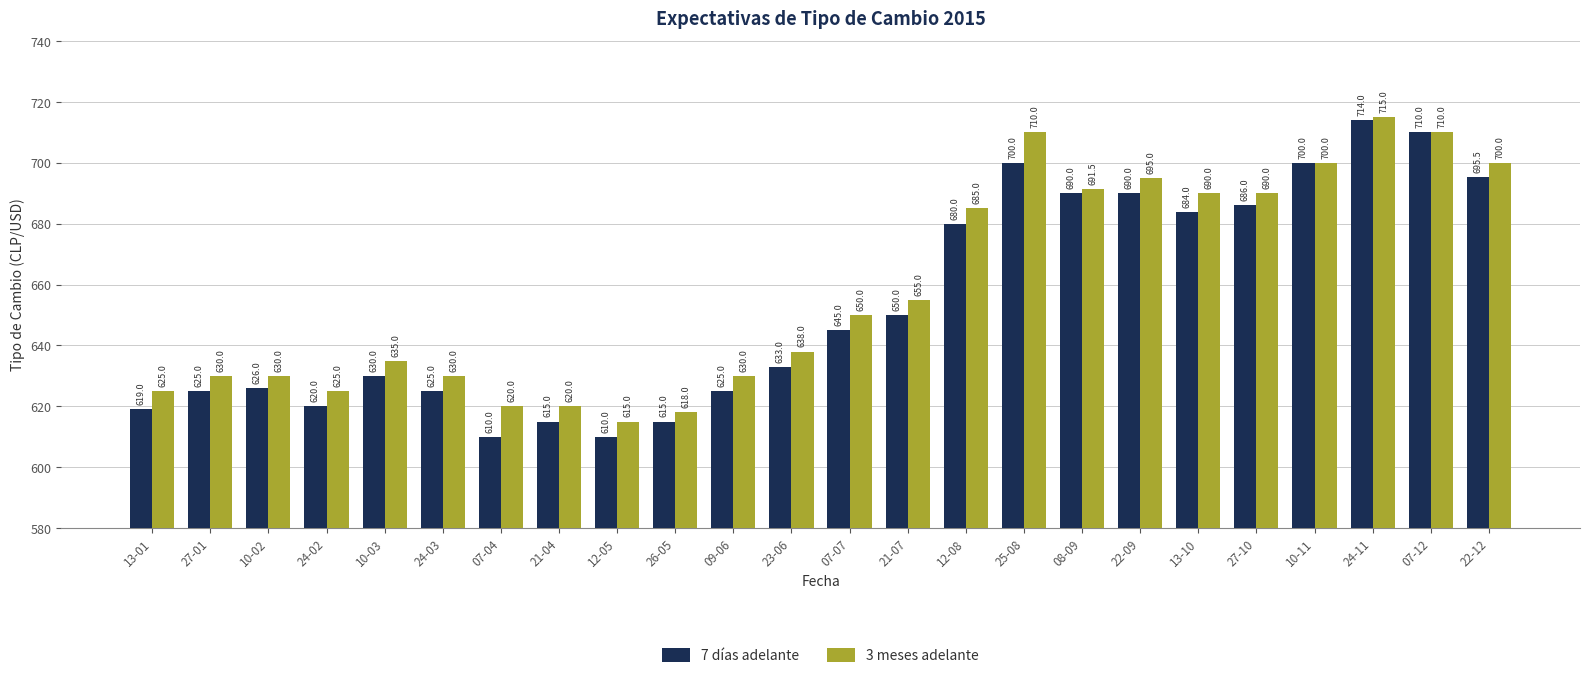

Reading left to right, list all the values displayed in this chart.

7 días adelante: 13-01=619.0	27-01=625.0	10-02=626.0	24-02=620.0	10-03=630.0	24-03=625.0	07-04=610.0	21-04=615.0	12-05=610.0	26-05=615.0	09-06=625.0	23-06=633.0	07-07=645.0	21-07=650.0	12-08=680.0	25-08=700.0	08-09=690.0	22-09=690.0	13-10=684.0	27-10=686.0	10-11=700.0	24-11=714.0	07-12=710.0	22-12=695.5
3 meses adelante: 13-01=625.0	27-01=630.0	10-02=630.0	24-02=625.0	10-03=635.0	24-03=630.0	07-04=620.0	21-04=620.0	12-05=615.0	26-05=618.0	09-06=630.0	23-06=638.0	07-07=650.0	21-07=655.0	12-08=685.0	25-08=710.0	08-09=691.5	22-09=695.0	13-10=690.0	27-10=690.0	10-11=700.0	24-11=715.0	07-12=710.0	22-12=700.0